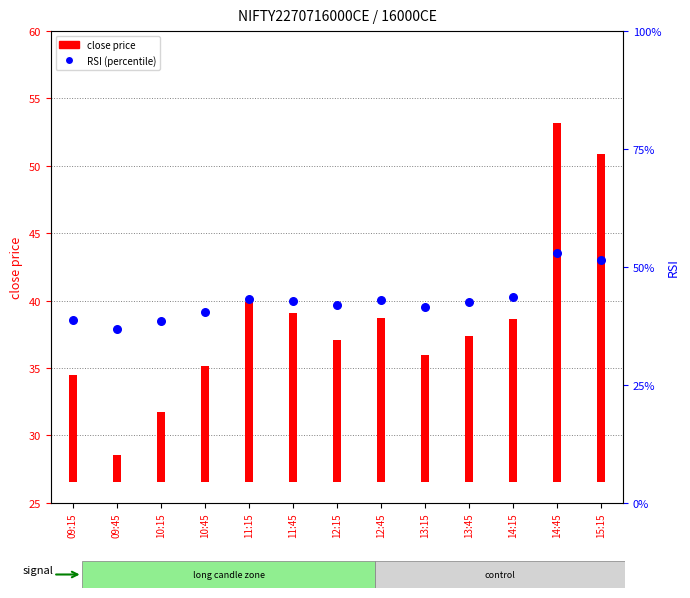

Which has a higher value, 10:45 or 12:15?

12:15